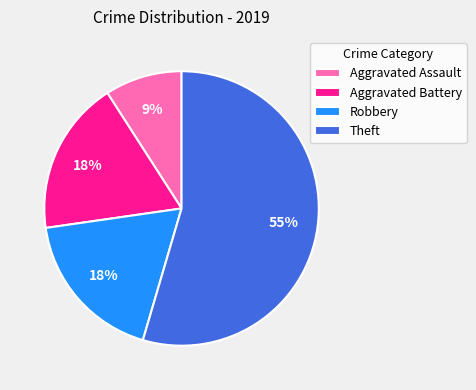

To the nearest percent, what percentage of the pie is Theft?

55%